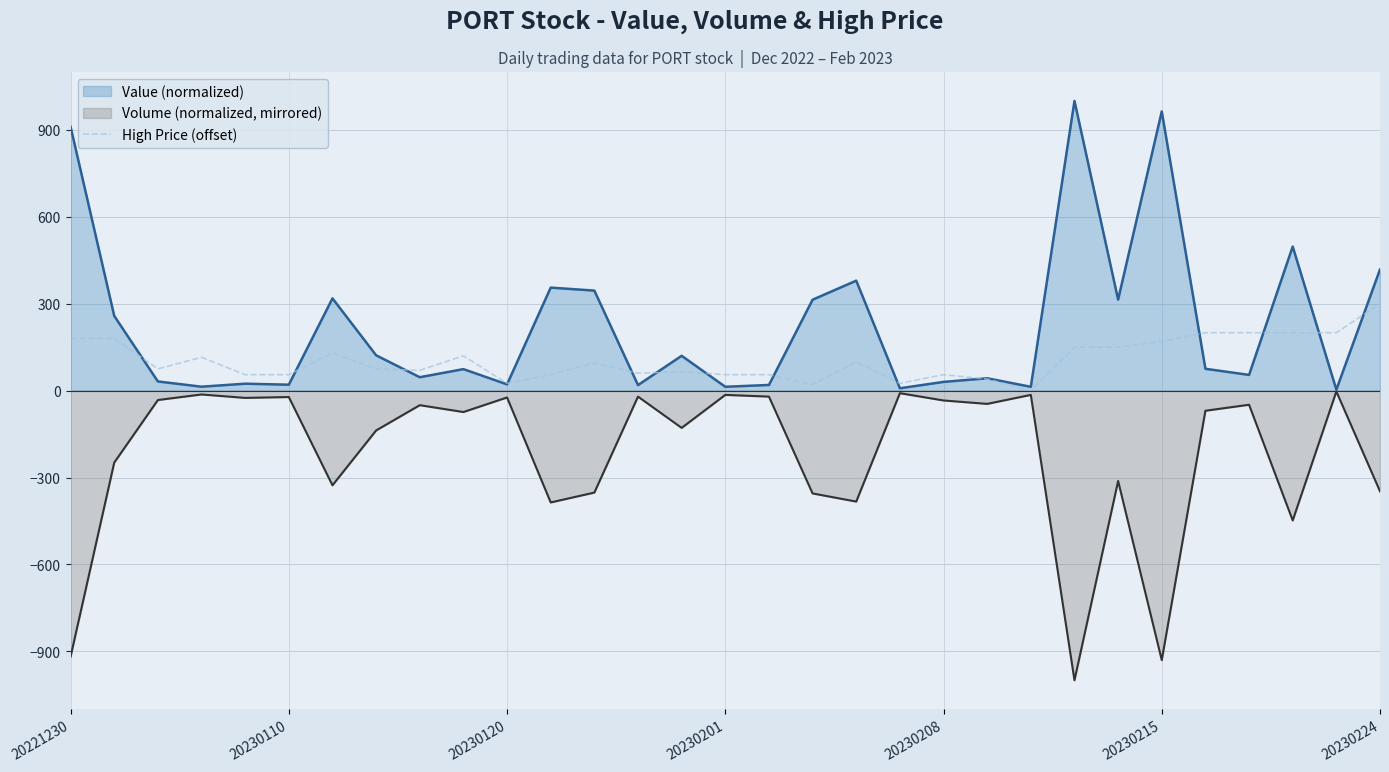

What is the maximum value shown in the chart?

1000.0